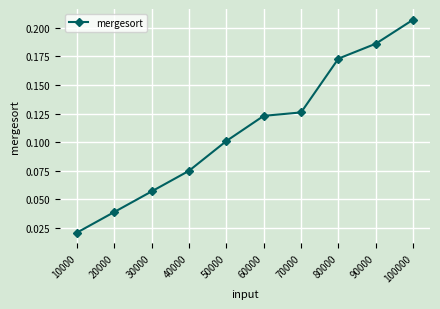

Which category has the lowest value across all series?

10000